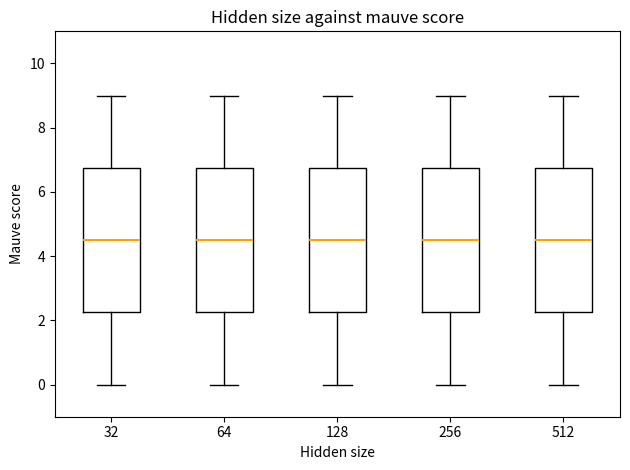

Reading left to right, transcribe this box plot: for each box, give where its median line is, the range the box spans, and where its two whiskers end, as read against the y-axis. The values are not printed on the chart, so give them approximately, as read against the axis.

32: median 4.6, box 2.2 to 6.8, whiskers 0.0 to 9.0
64: median 4.6, box 2.2 to 6.8, whiskers 0.0 to 9.0
128: median 4.6, box 2.2 to 6.8, whiskers 0.0 to 9.0
256: median 4.6, box 2.2 to 6.8, whiskers 0.0 to 9.0
512: median 4.6, box 2.2 to 6.8, whiskers 0.0 to 9.0